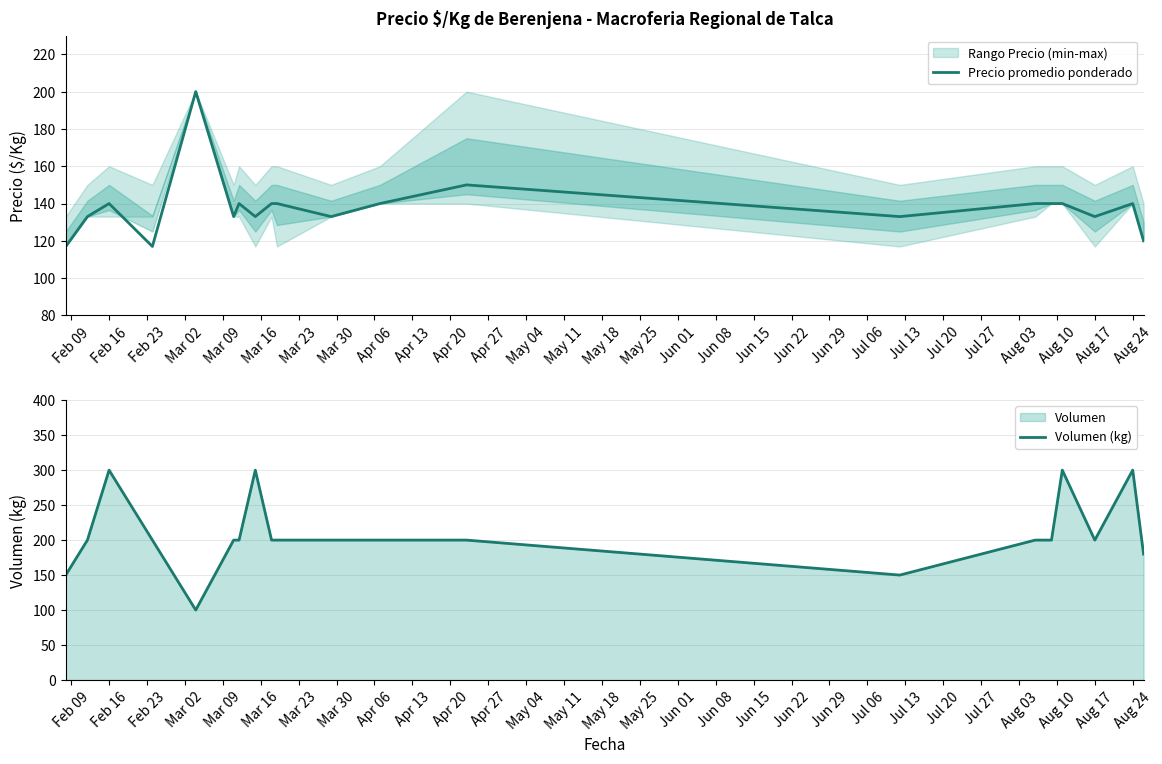

What is the lowest value of the Precio promedio ponderado series?

117